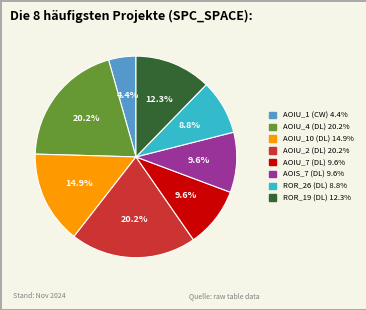

Which slice is the smallest?

AOIU_1 (CW) 4.4%